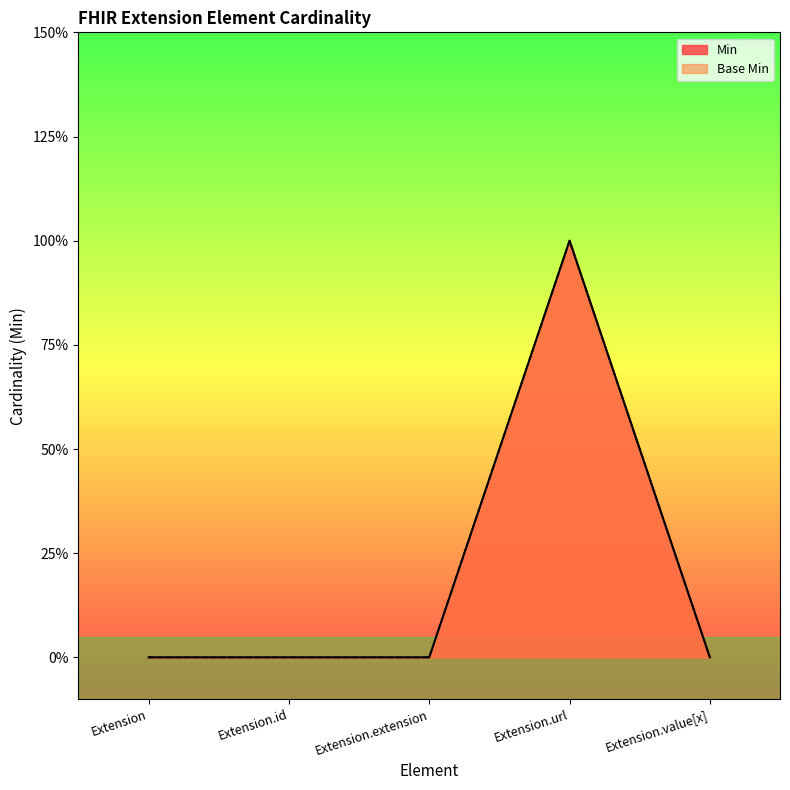

True or false: Min and Base Min cross at least once.

False